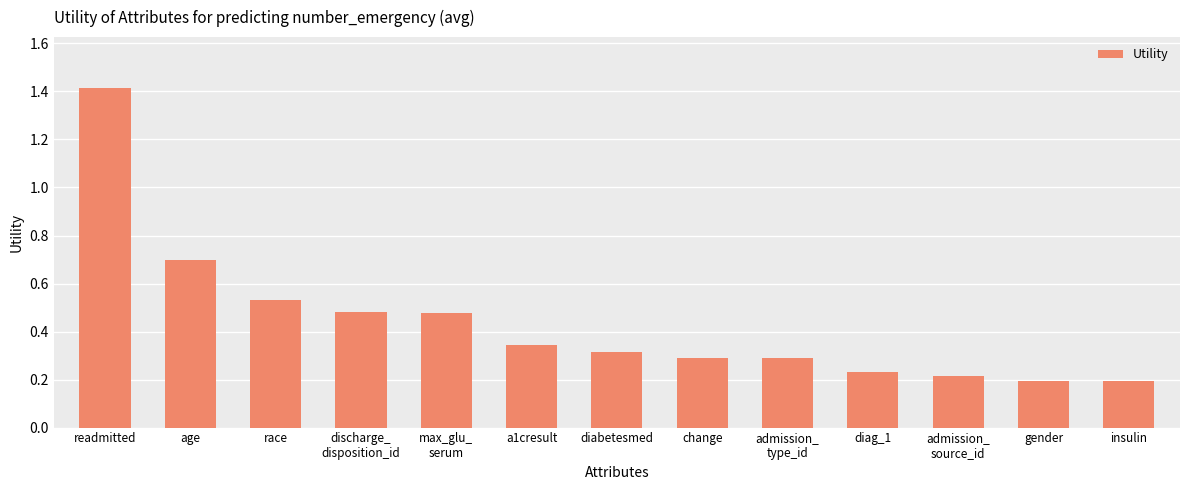

Which label corresponds to the largest value in the chart?

readmitted